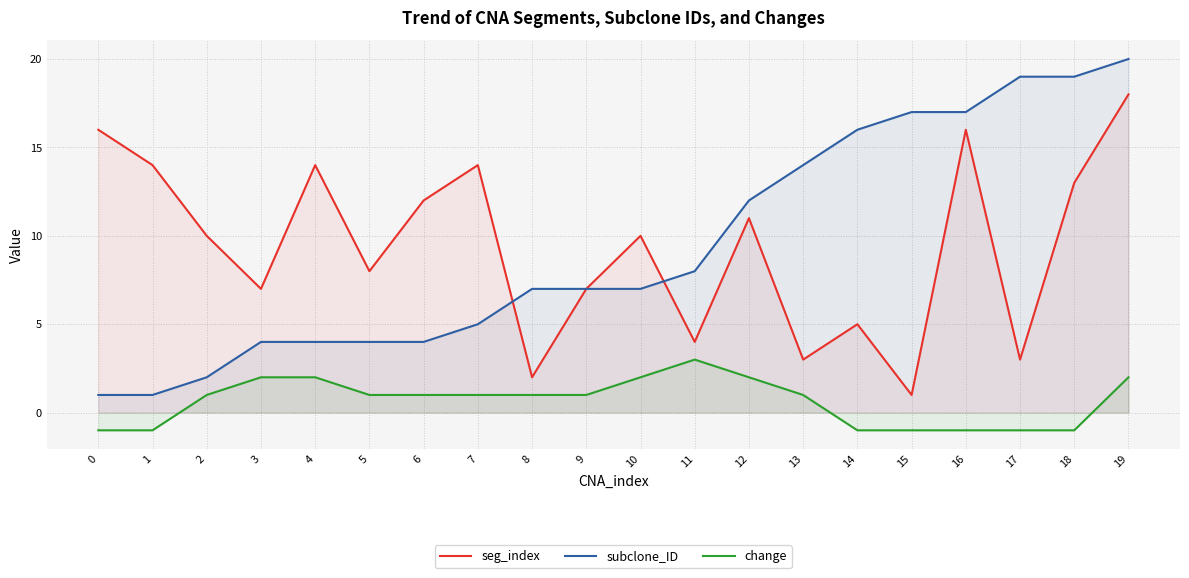

What is the difference between the subclone_ID values at 17 and 0?

18